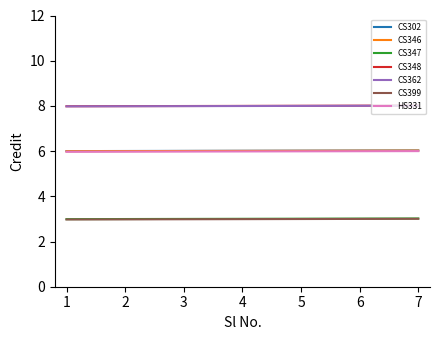

Is the value of CS346 at 5 greater than the value of CS399 at 4?

Yes